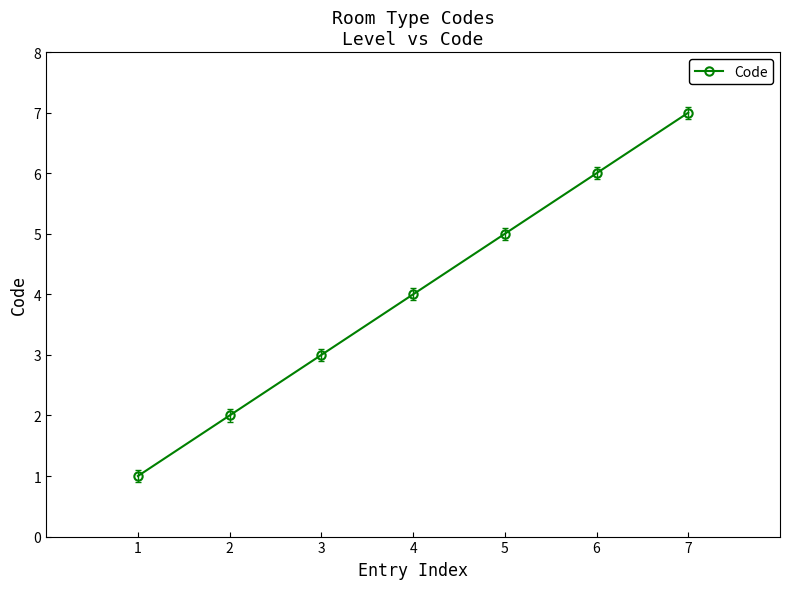

Which category has the lowest value across all series?

1